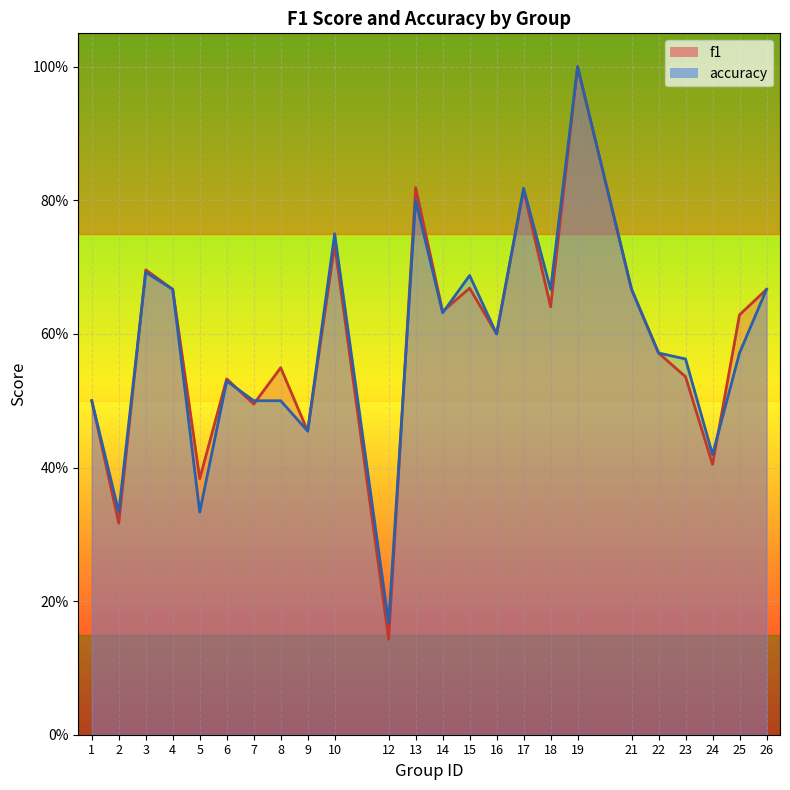

What is the sum of the f1 values at 15 and 23?

1.2